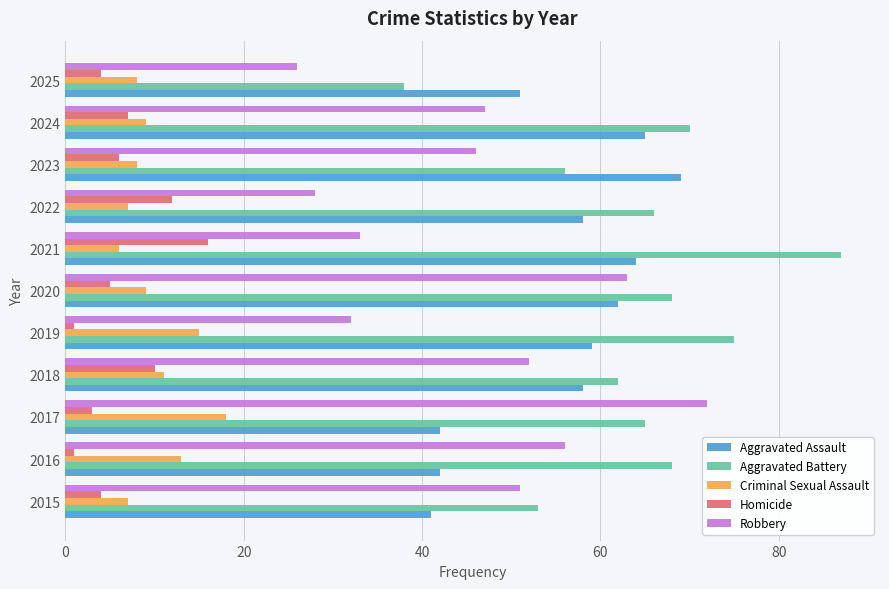

Which series has the largest range (max minus min)?

Aggravated Battery